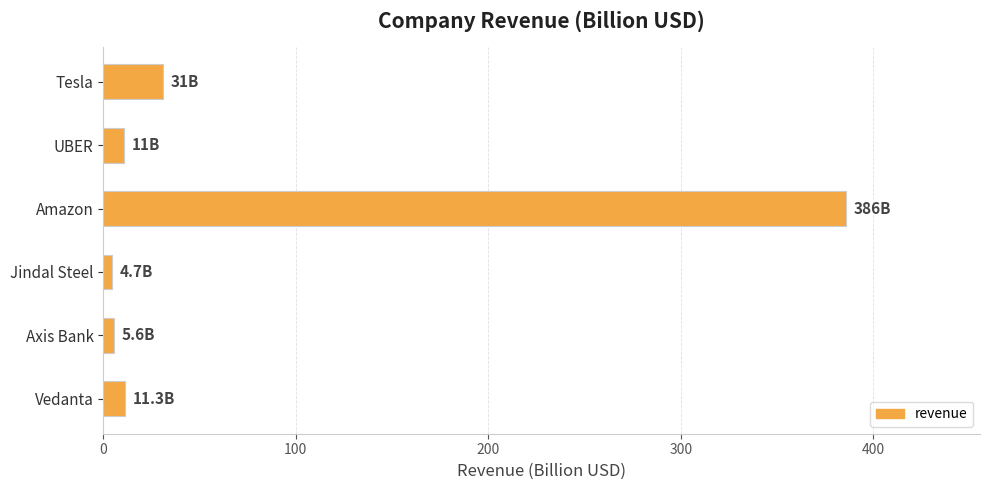

How many data points are less than 11?

2